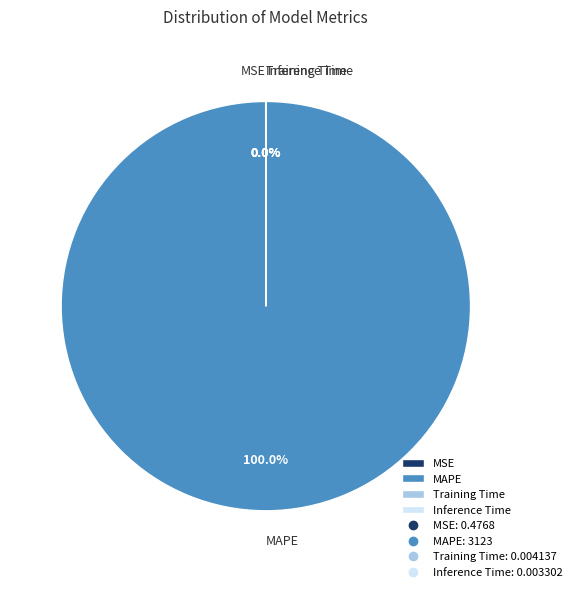

Which category has the biggest portion of the pie?

MAPE